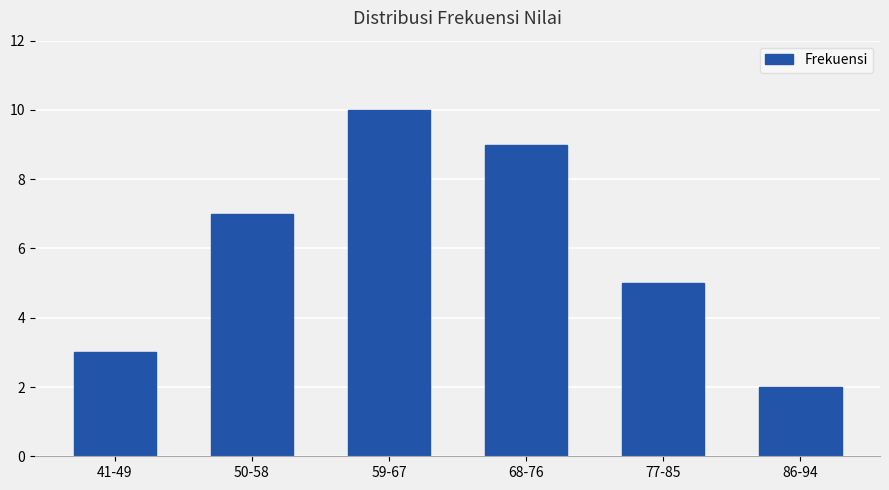

Which has a higher value, 68-76 or 41-49?

68-76